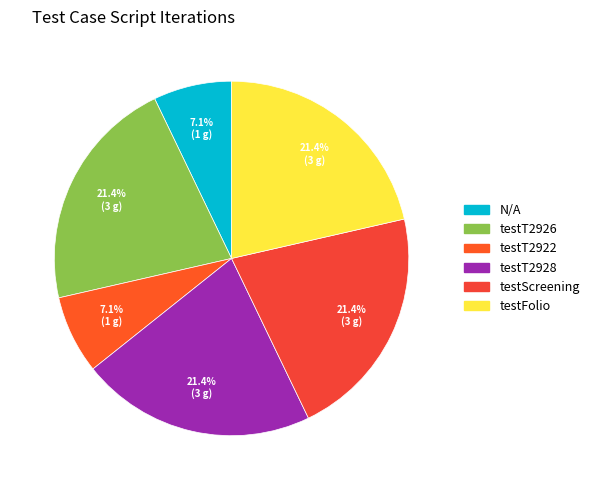

Is it true that testT2926 is 22% of the pie?

True